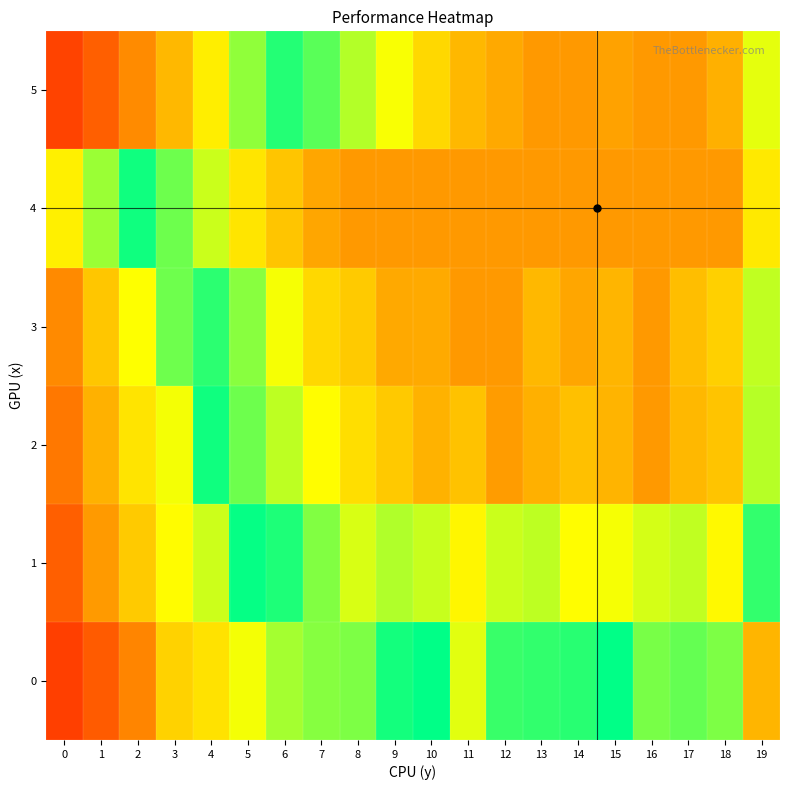

Count the number of categories in the chart.

20